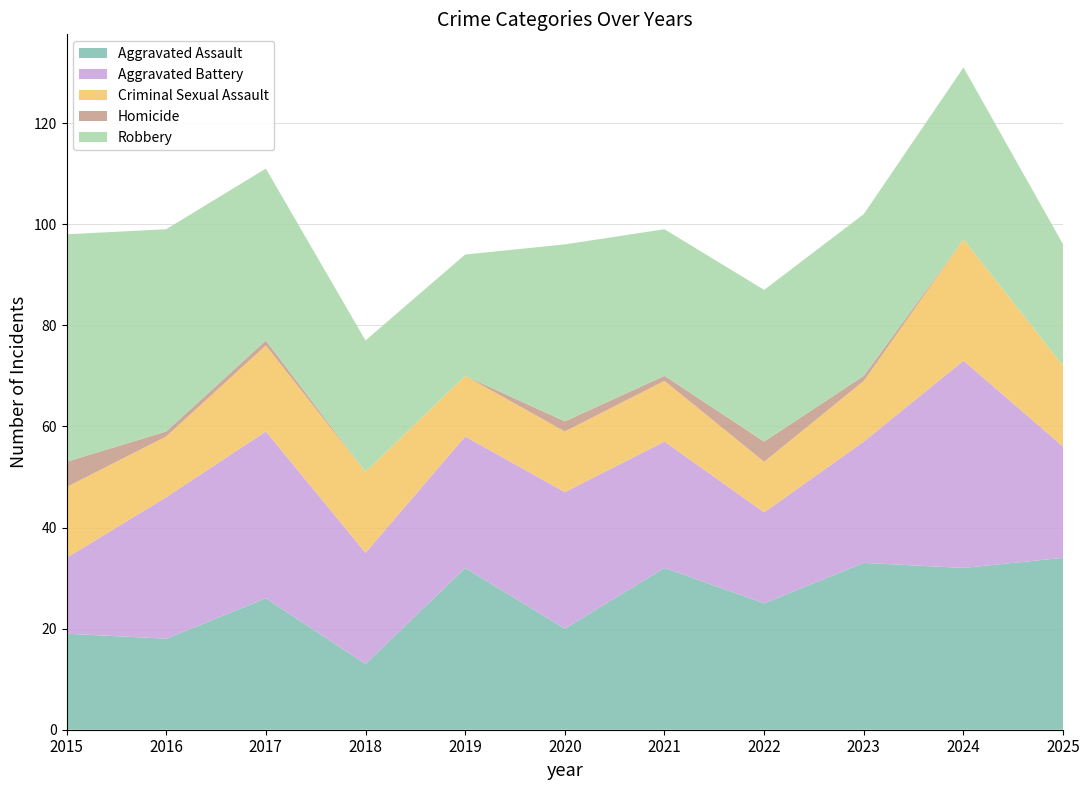

Reading left to right, what are all the values shown in this chart?

Aggravated Assault: 2015=19	2016=18	2017=26	2018=13	2019=32	2020=20	2021=32	2022=25	2023=33	2024=32	2025=34
Aggravated Battery: 2015=15	2016=28	2017=33	2018=22	2019=26	2020=27	2021=25	2022=18	2023=24	2024=41	2025=22
Criminal Sexual Assault: 2015=14	2016=12	2017=17	2018=16	2019=12	2020=12	2021=12	2022=10	2023=12	2024=24	2025=16
Homicide: 2015=5	2016=1	2017=1	2018=0	2019=0	2020=2	2021=1	2022=4	2023=1	2024=0	2025=0
Robbery: 2015=45	2016=40	2017=34	2018=26	2019=24	2020=35	2021=29	2022=30	2023=32	2024=34	2025=24